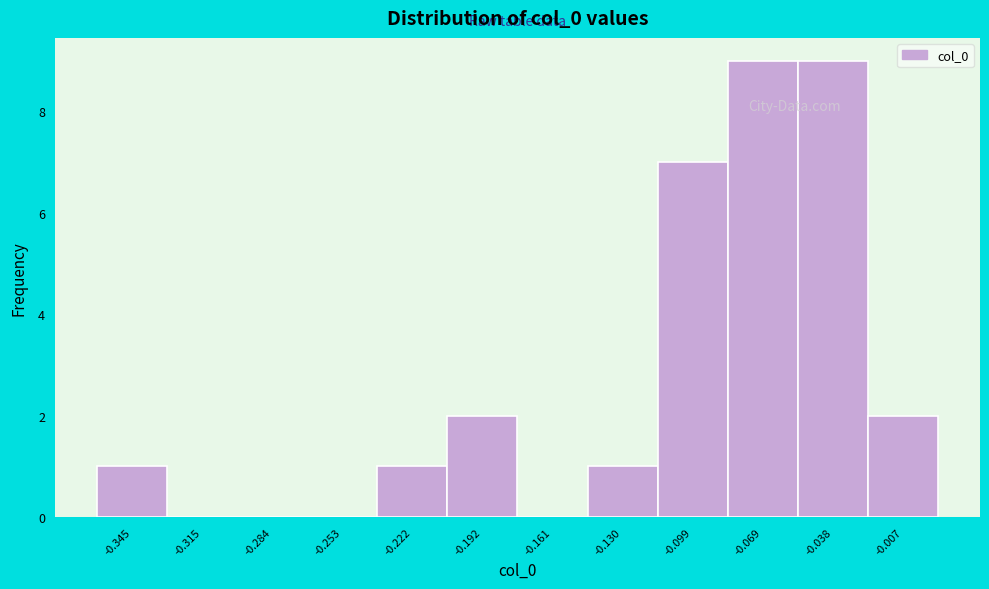

Reading right to left, list all the values displayed in this chart.

-0.007=2	-0.038=9	-0.069=9	-0.099=7	-0.130=1	-0.161=0	-0.192=2	-0.222=1	-0.253=0	-0.284=0	-0.315=0	-0.345=1